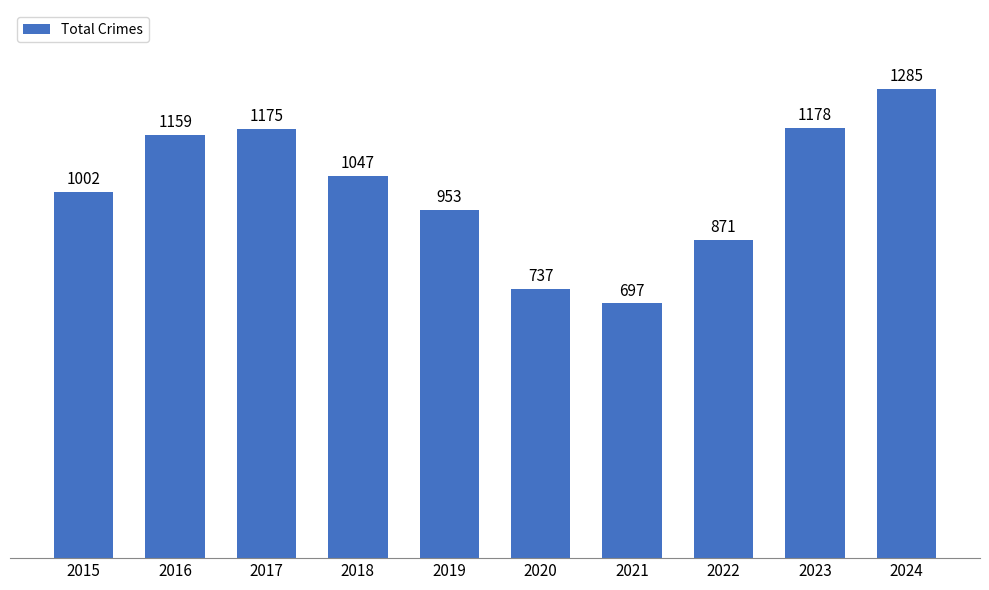

How many bars are there in total?

10